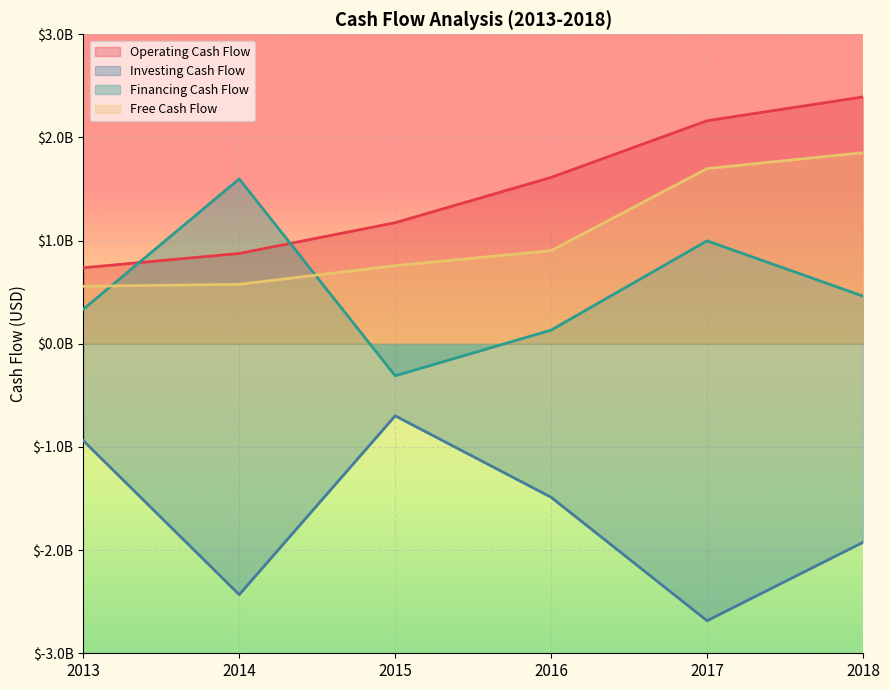

True or false: Operating Cash Flow and Free Cash Flow intersect in this chart.

False